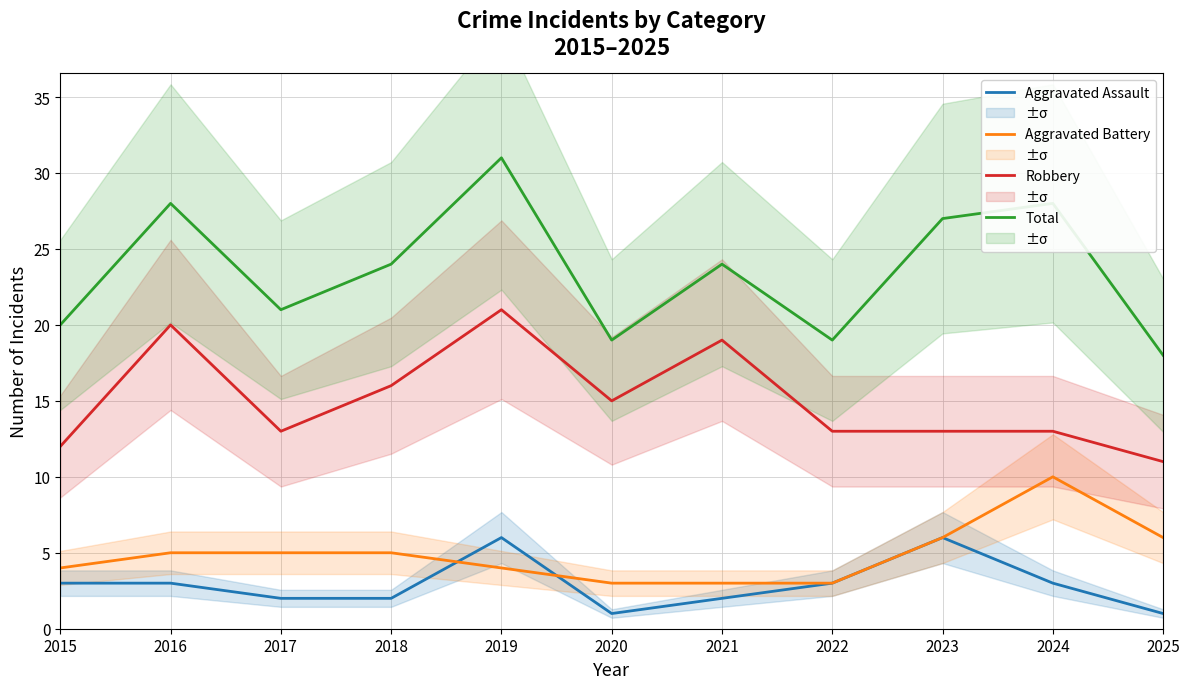

Rank the series at 2023 from highest to lowest value.

Total, Robbery, Aggravated Assault, Aggravated Battery